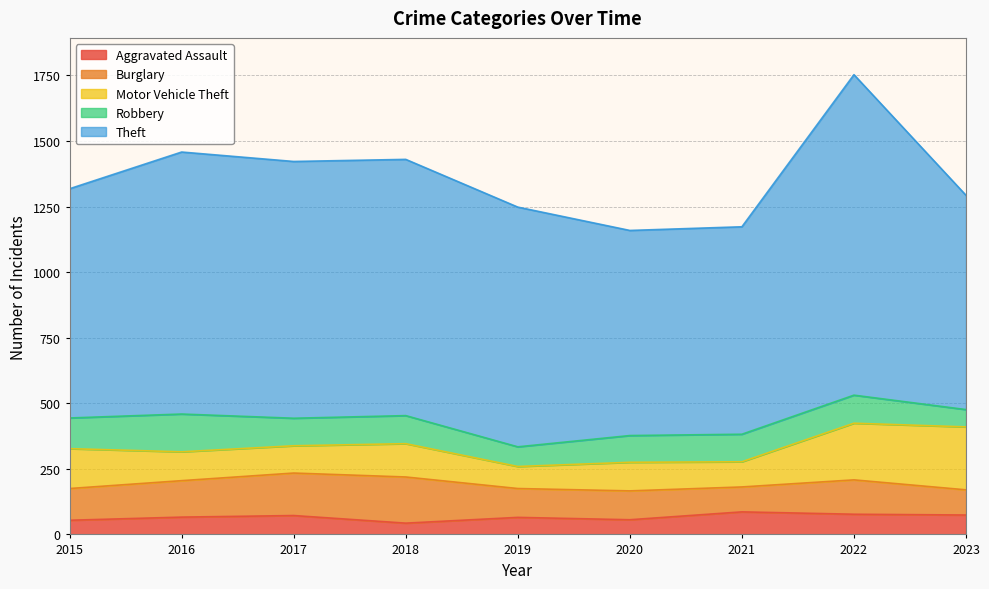

Where does the Robbery series first go above 105?

2015